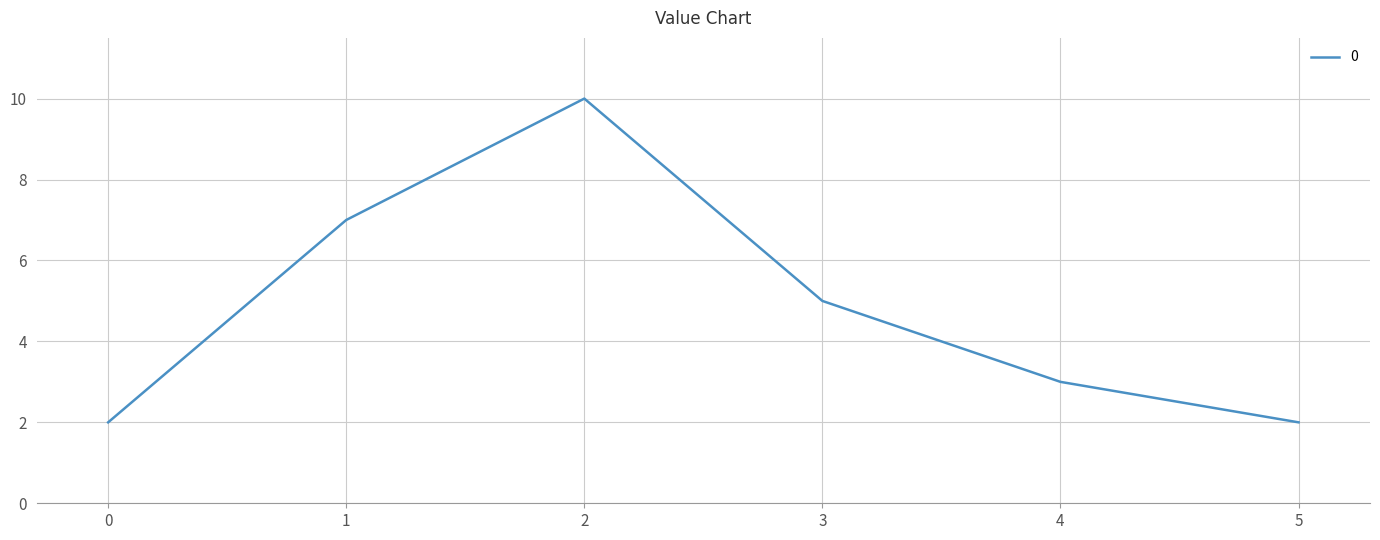

At which category does the chart reach its peak across all series?

2